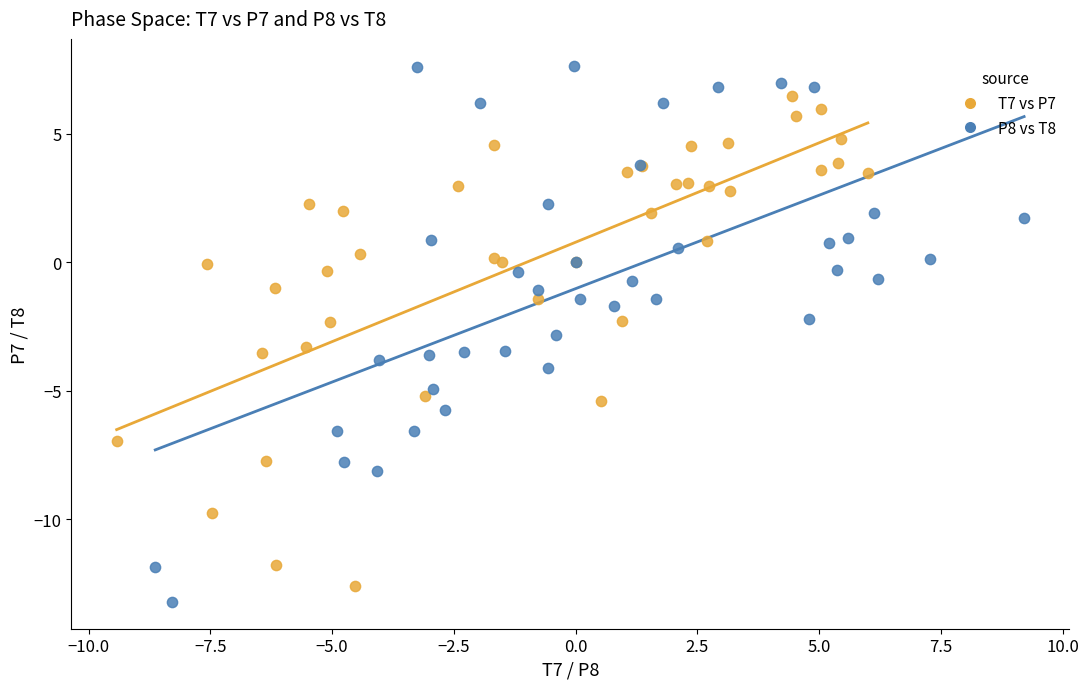

What are all the series names shown in the legend?

T7 vs P7, P8 vs T8